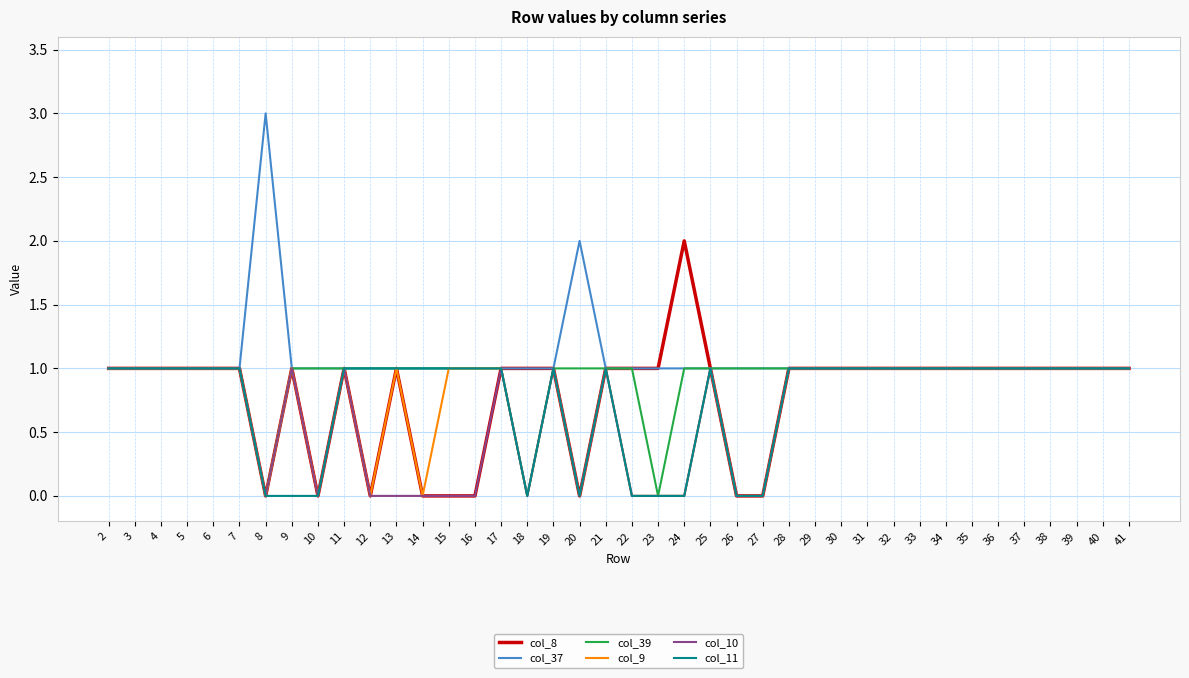

Between 9 and 21, which series saw the biggest shift?

col_11